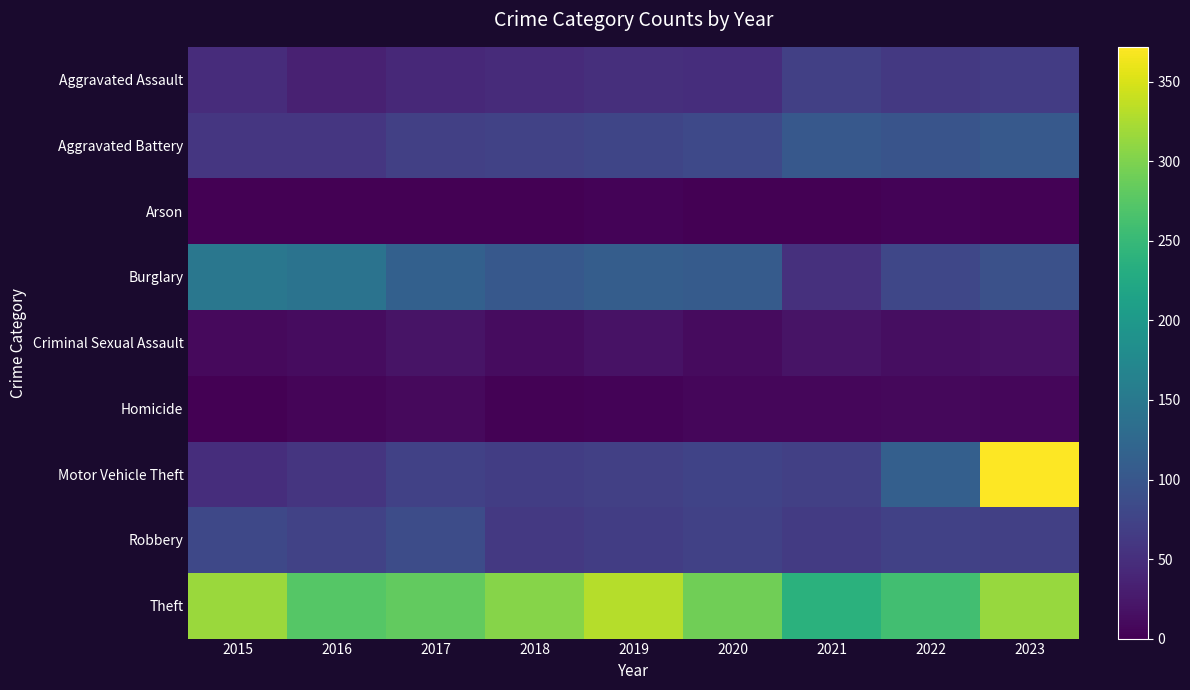

How many distinct data groups are displayed?

9